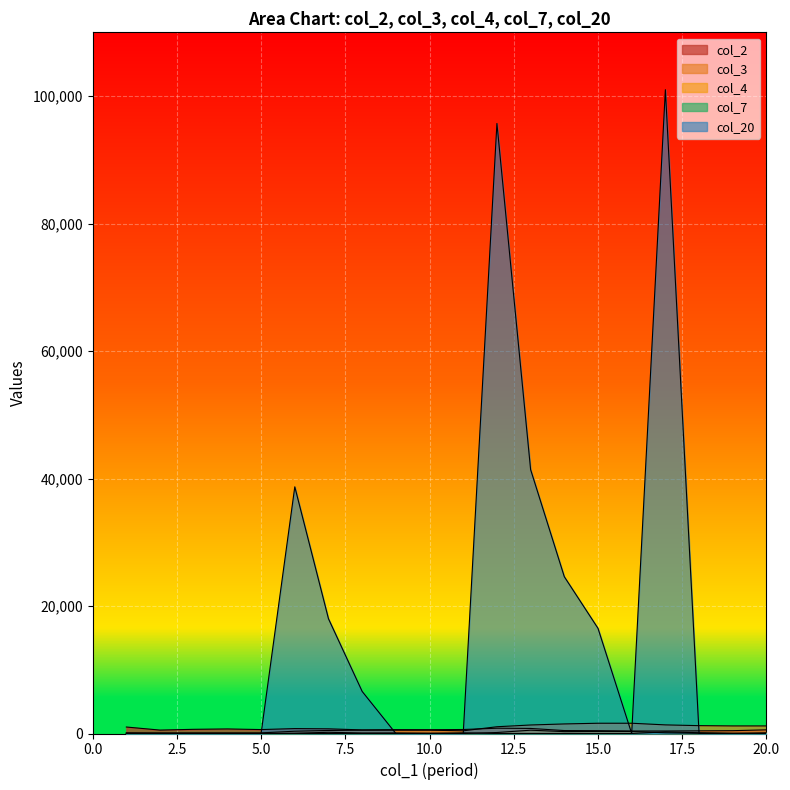

List the labels in order of col_4 value, smallest first.

2, 3, 4, 5, 11, 19, 18, 6, 10, 1, 8, 9, 17, 20, 12, 7, 14, 16, 15, 13